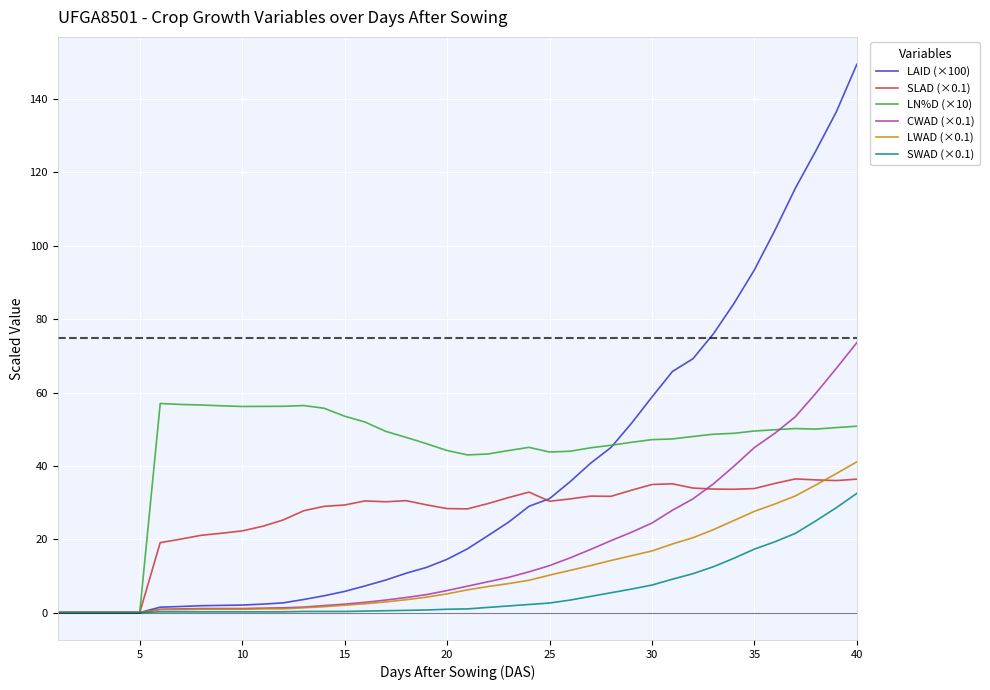

True or false: CWAD (×0.1) has a value of 45.0 at 35.

True